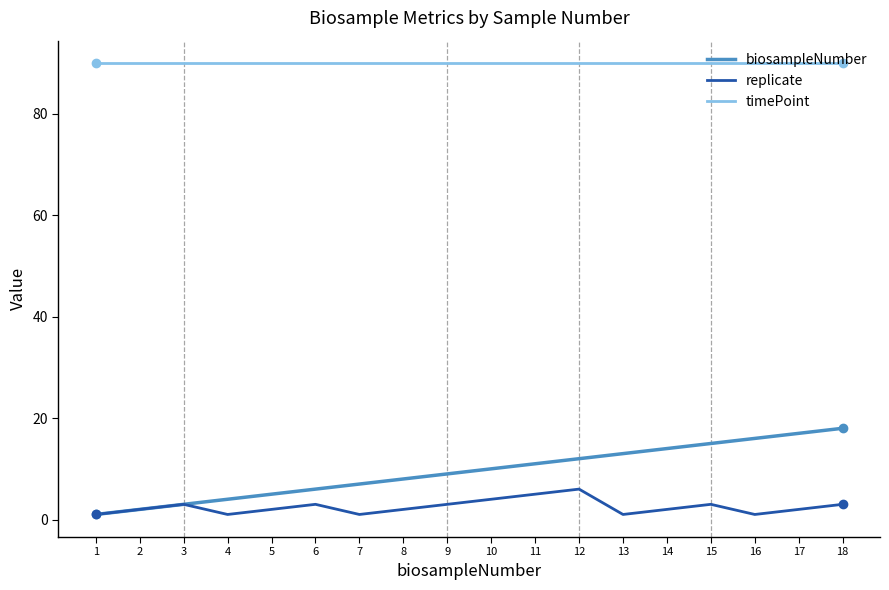

How many lines are shown in the chart?

3